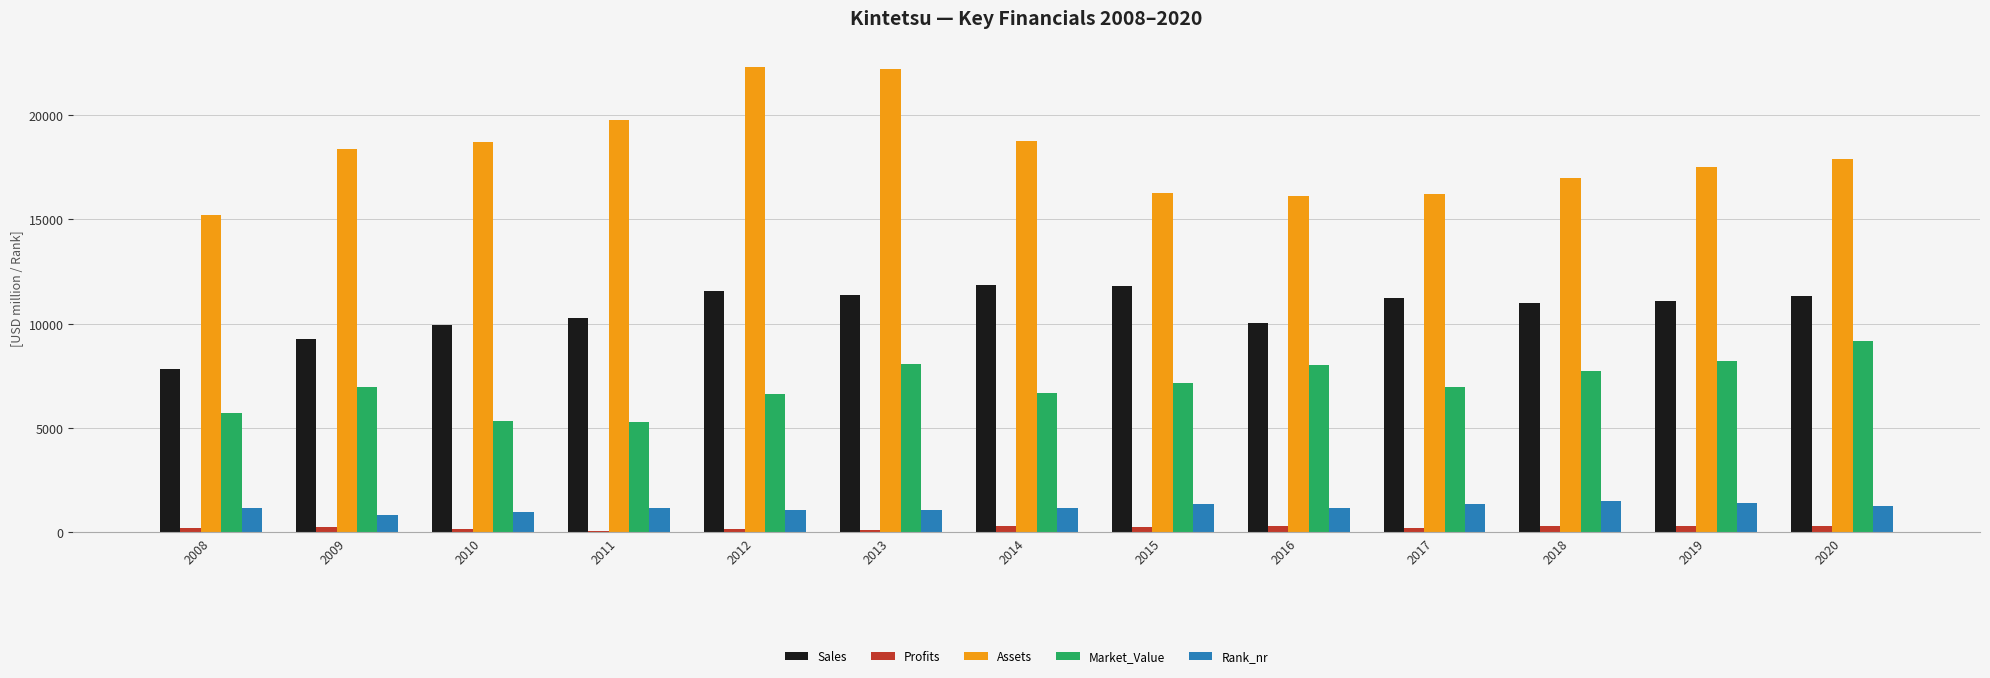

Are the bars horizontal?

No